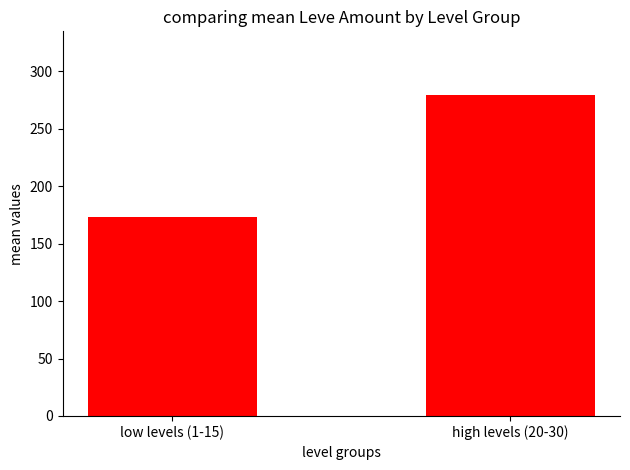

True or false: the data shows 278.9 at high levels (20-30).

True